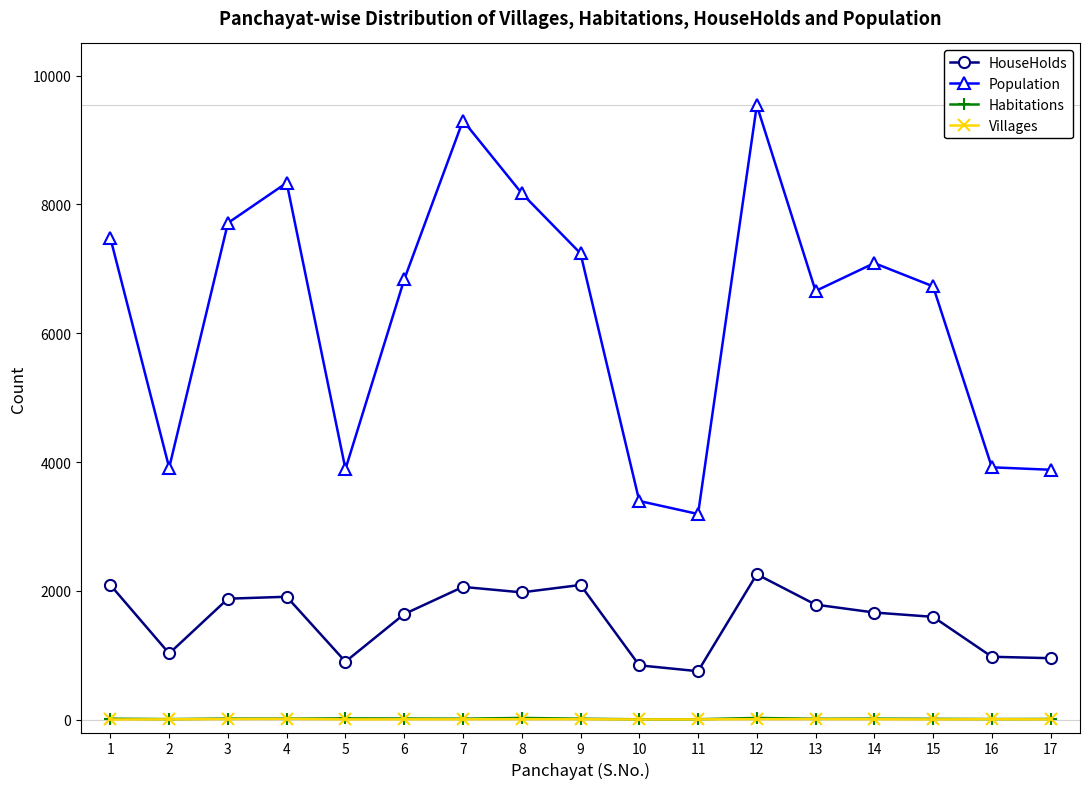

What is the greatest value displayed?

9539